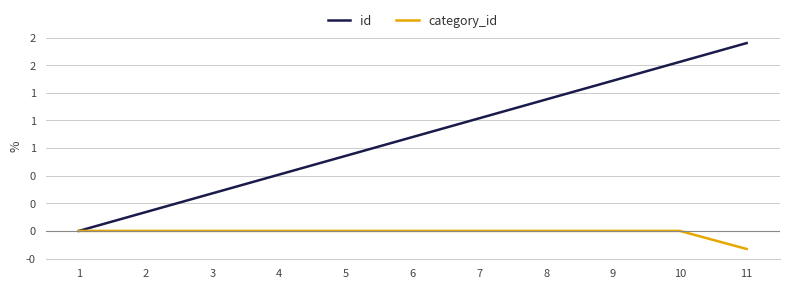

What is the average value of the id series?

0.8